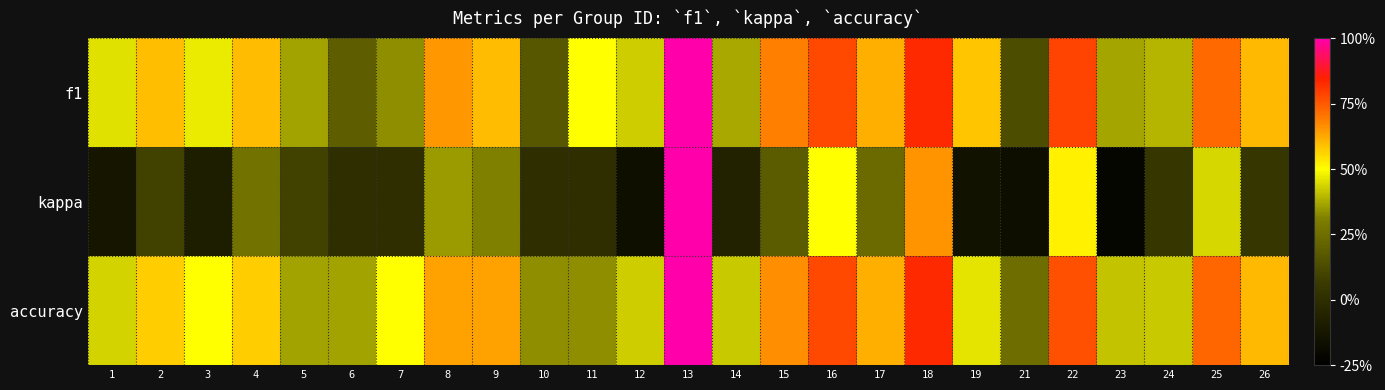

What is the spread (max minus min) of values at 3?

0.6